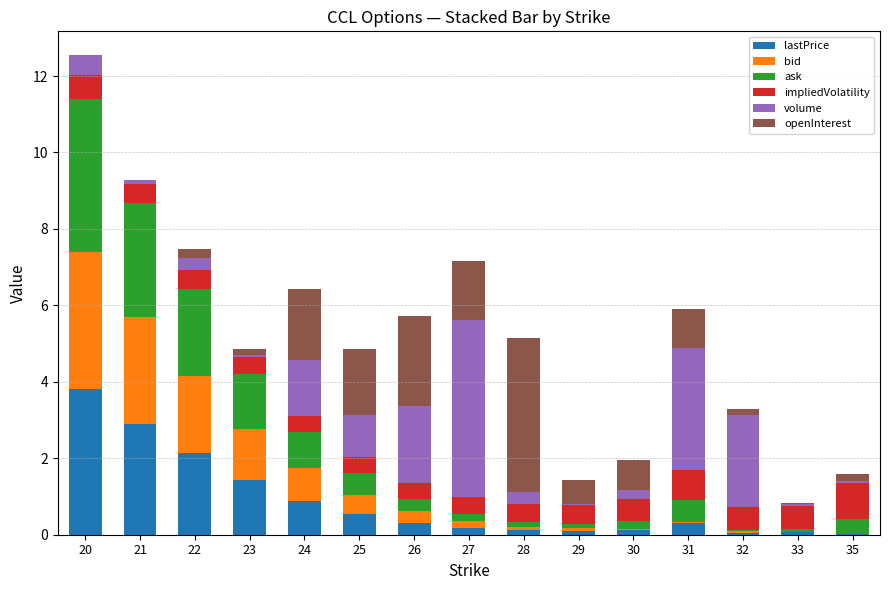

What are all the series names shown in the legend?

lastPrice, bid, ask, impliedVolatility, volume, openInterest